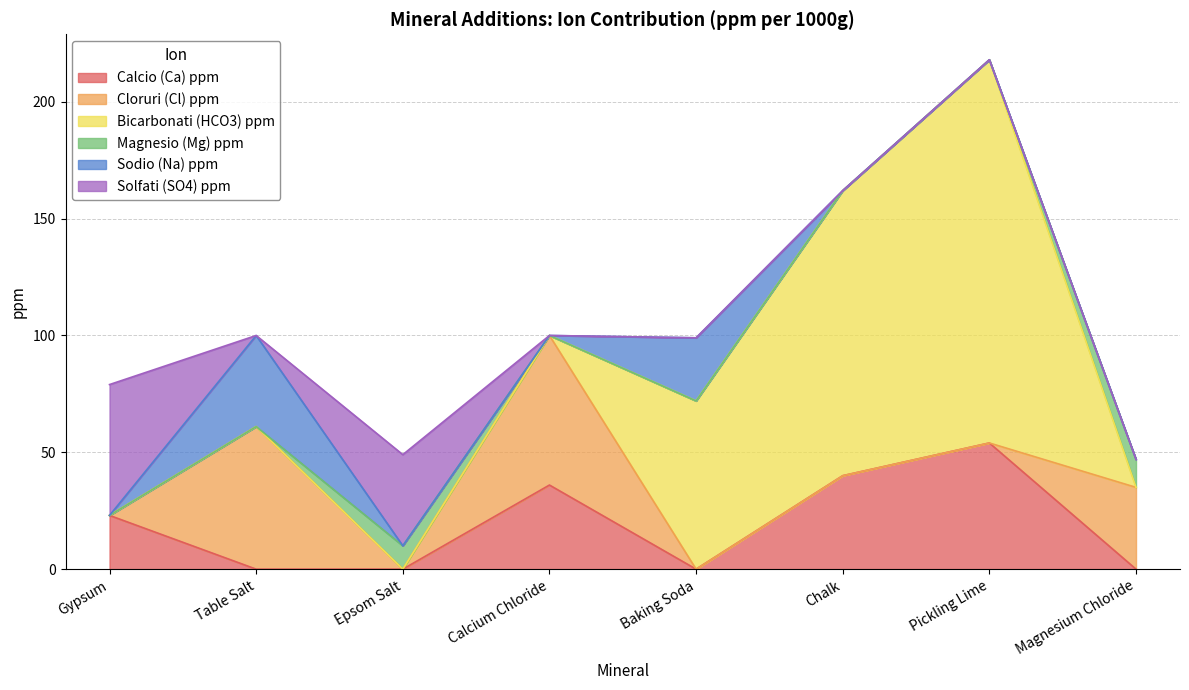

At Baking Soda, list the series in order from largest to smallest.

Bicarbonati (HCO3) ppm, Sodio (Na) ppm, Calcio (Ca) ppm, Cloruri (Cl) ppm, Magnesio (Mg) ppm, Solfati (SO4) ppm